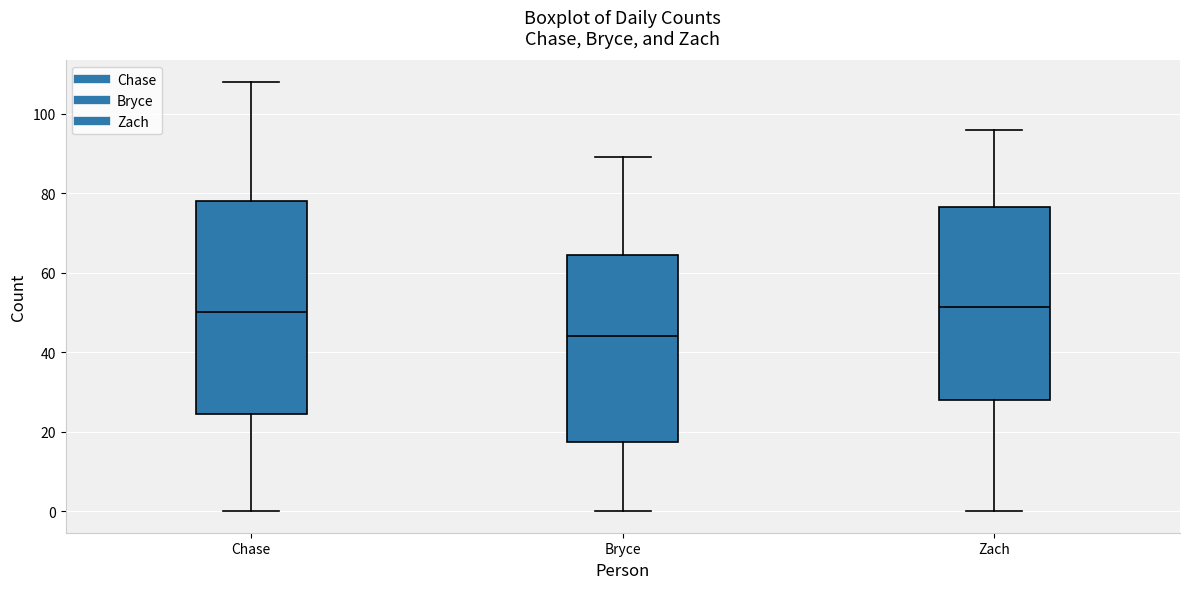

Reading left to right, transcribe this box plot: for each box, give where its median line is, the range the box spans, and where its two whiskers end, as read against the y-axis. The values are not printed on the chart, so give them approximately, as read against the axis.

Chase: median 50, box 24 to 78, whiskers 0 to 108
Bryce: median 44, box 18 to 64, whiskers 0 to 90
Zach: median 52, box 28 to 76, whiskers 0 to 96